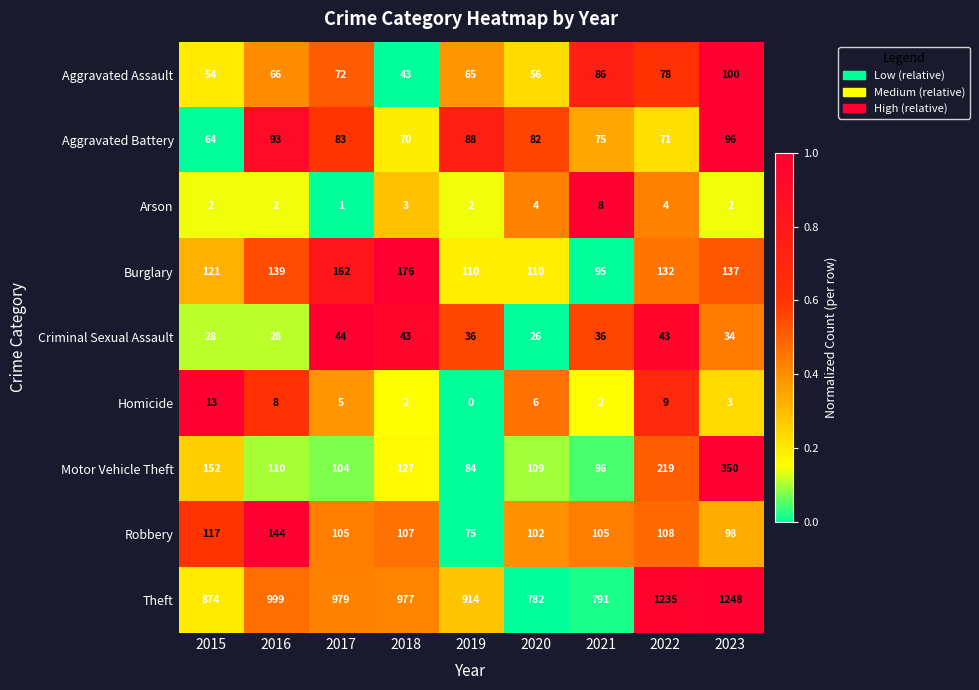

Which category has the lowest value in the Theft series?

2020